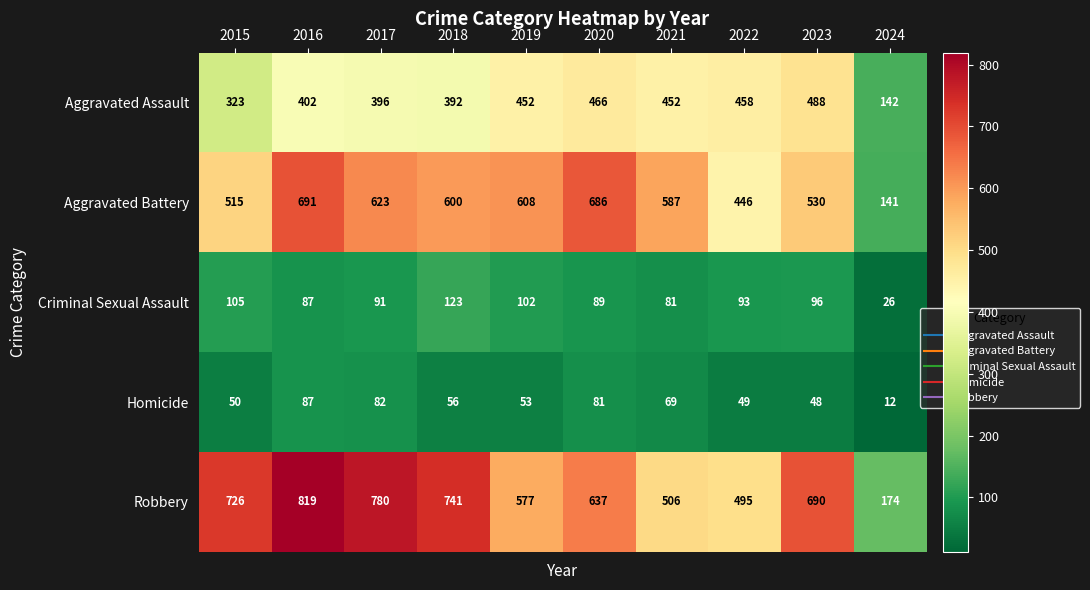

What is the difference between the highest and lowest values at 2015?

676